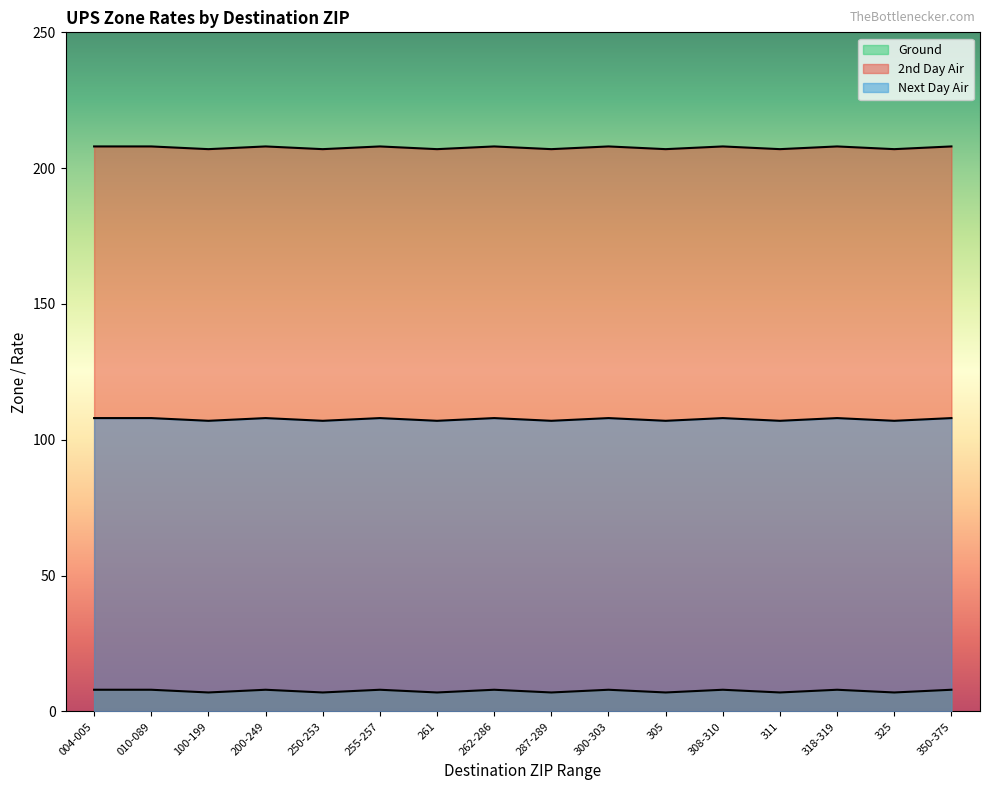

What is the difference between the maximum and minimum values in the Ground series?

1